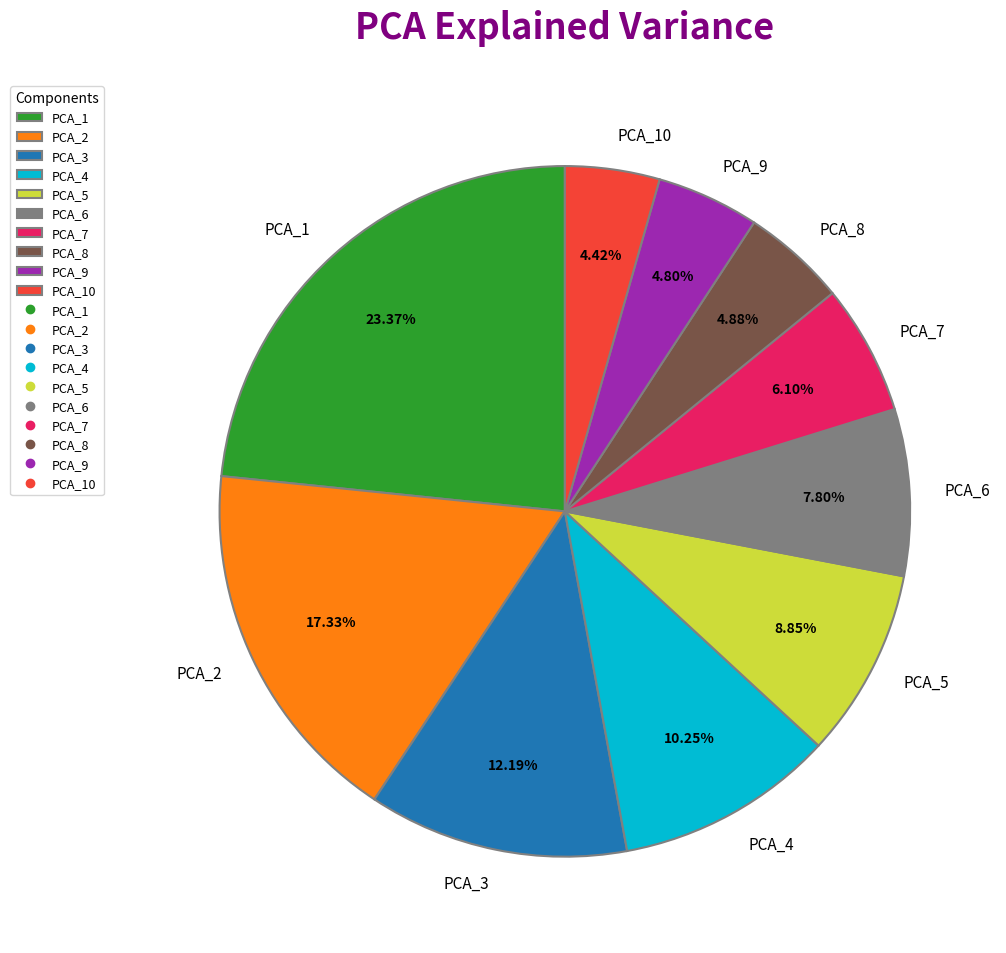

Between PCA_5 and PCA_7, which is larger?

PCA_5